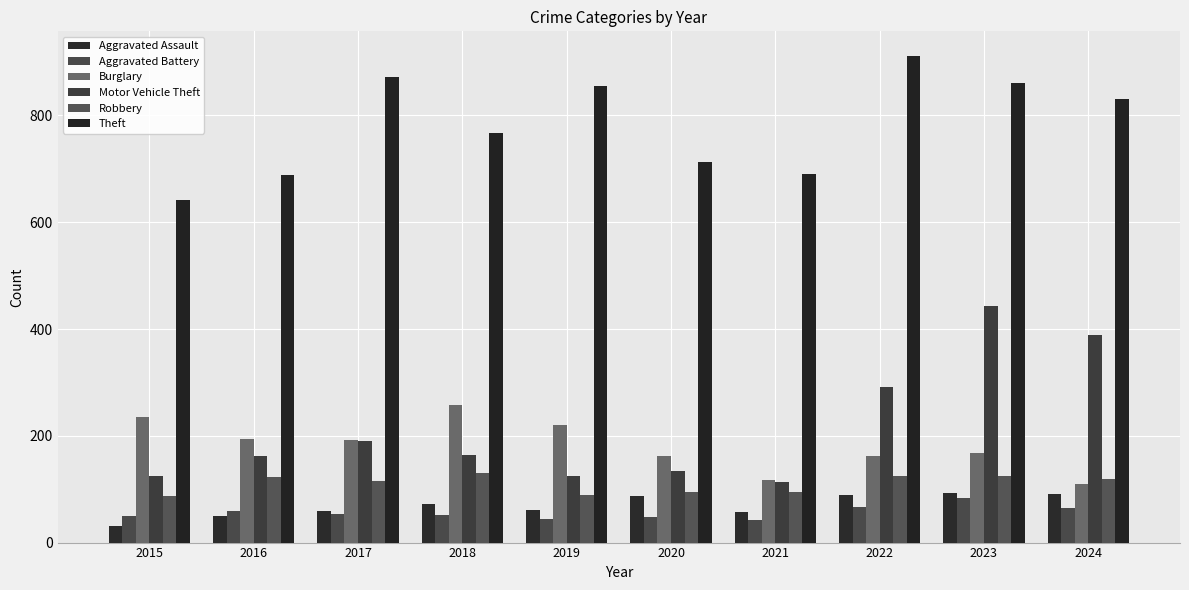

Which series has the largest range (max minus min)?

Motor Vehicle Theft